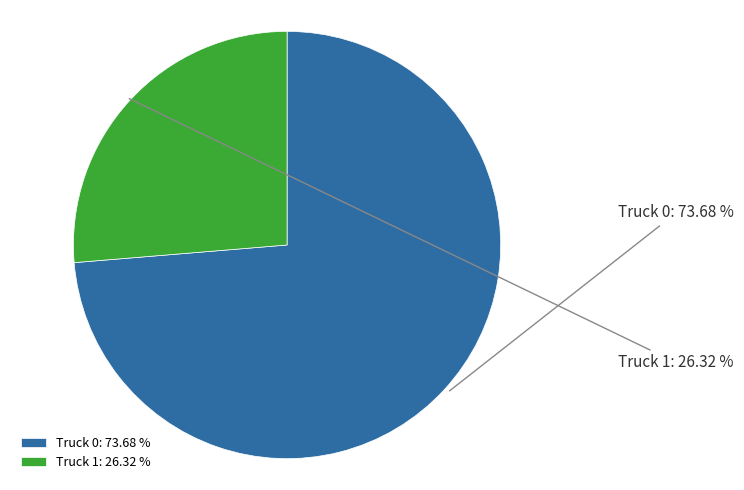

Which slice represents more than half of the pie?

Truck 0